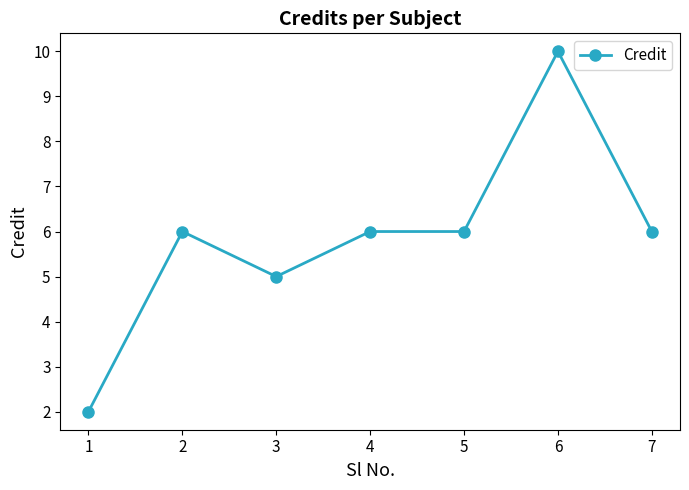

Reading left to right, list all the values displayed in this chart.

1=2	2=6	3=5	4=6	5=6	6=10	7=6